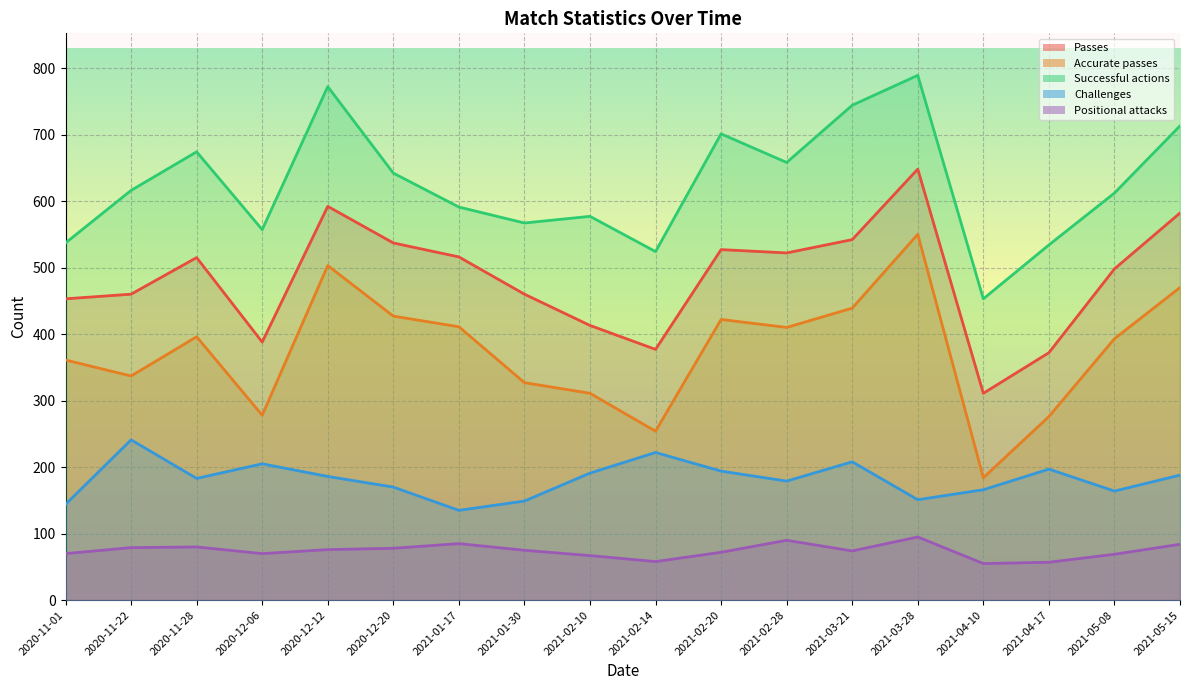

What is the label of the 8th point from the left?

2021-01-30